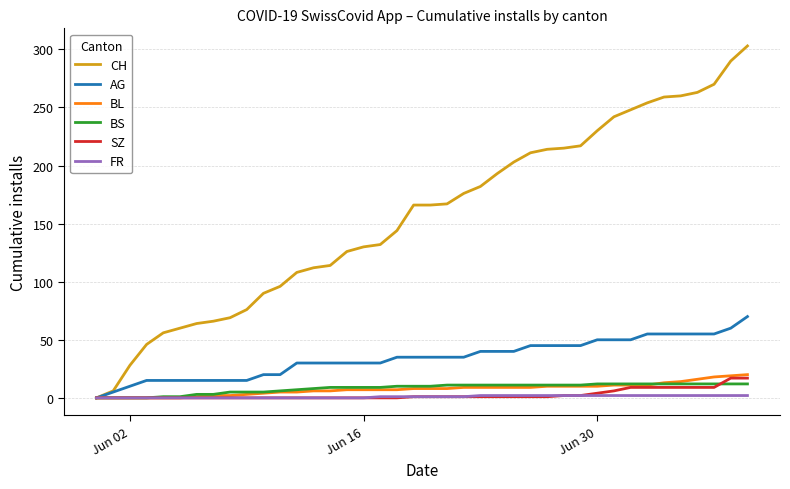

What is the average value of the CH series?

156